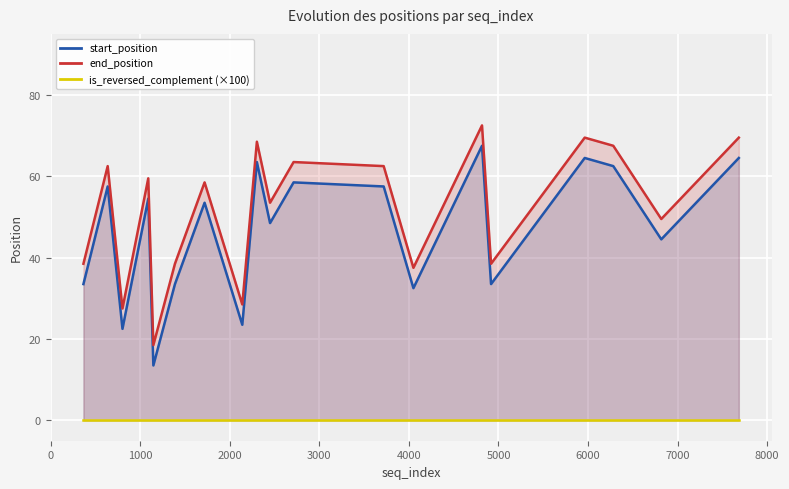

What are all the series names shown in the legend?

start_position, end_position, is_reversed_complement (×100)